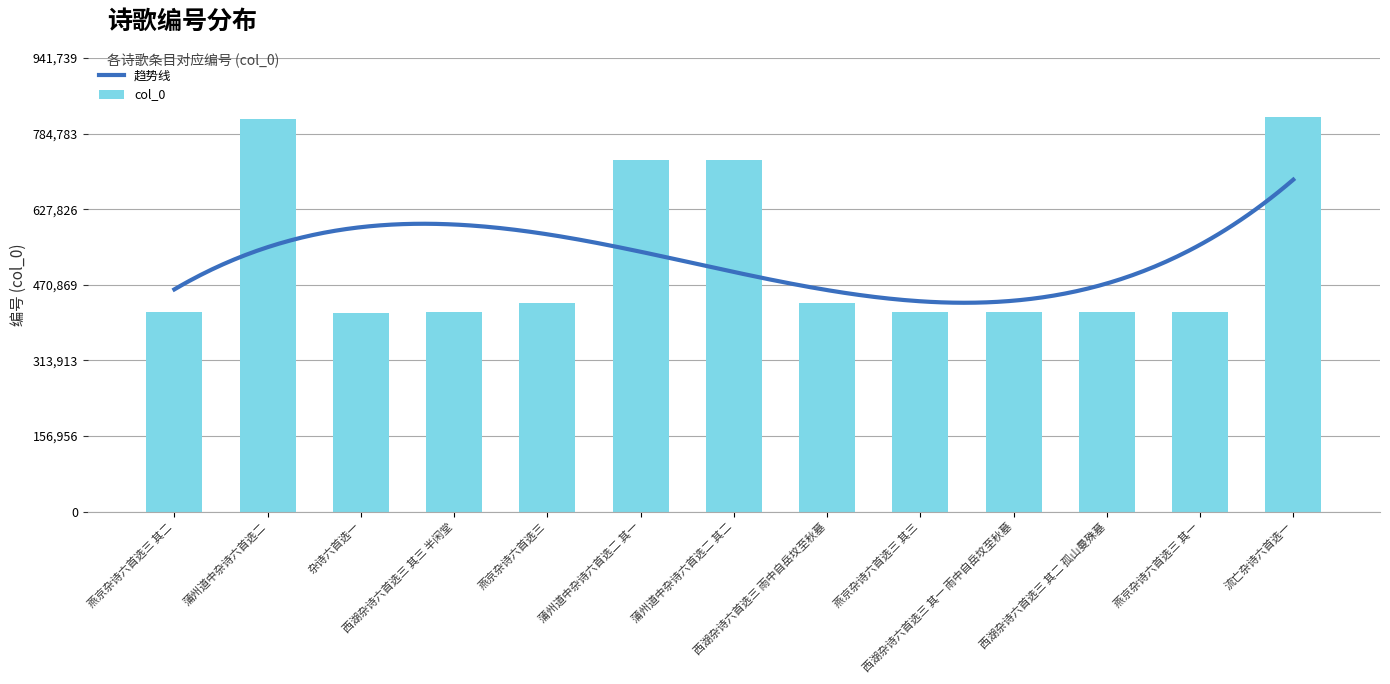

List the labels in order of value, smallest first.

杂诗六首选一, 燕京杂诗六首选三 其一, 燕京杂诗六首选三 其二, 燕京杂诗六首选三 其三, 西湖杂诗六首选三 其一 雨中自岳坟至秋墓, 西湖杂诗六首选三 其二 孤山曼殊墓, 西湖杂诗六首选三 其三 半闲堂, 燕京杂诗六首选三, 西湖杂诗六首选三 雨中自岳坟至秋墓, 蒲州道中杂诗六首选二 其一, 蒲州道中杂诗六首选二 其二, 蒲州道中杂诗六首选二, 流亡杂诗六首选一